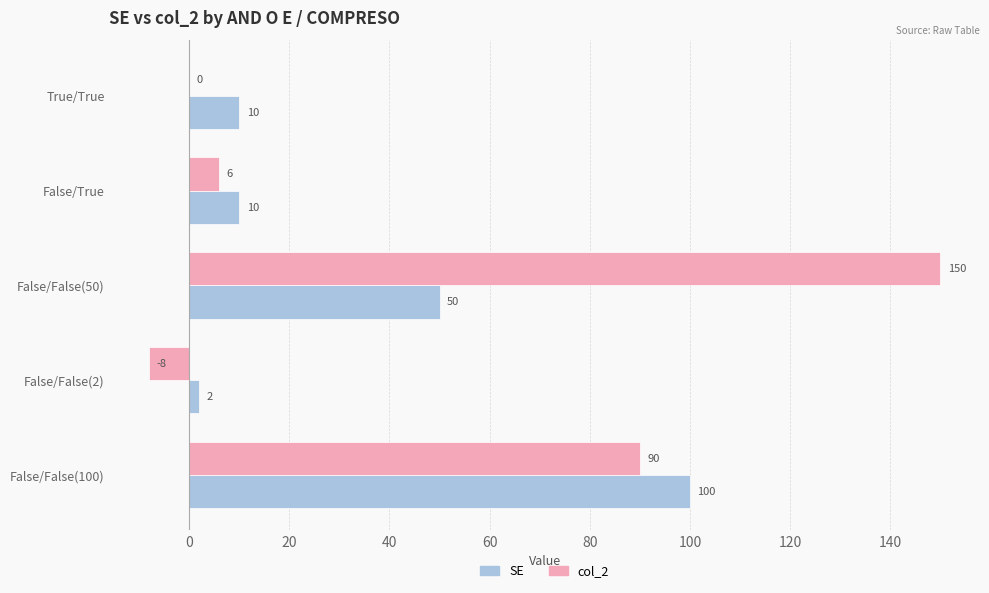

How many categories are shown in the chart?

5